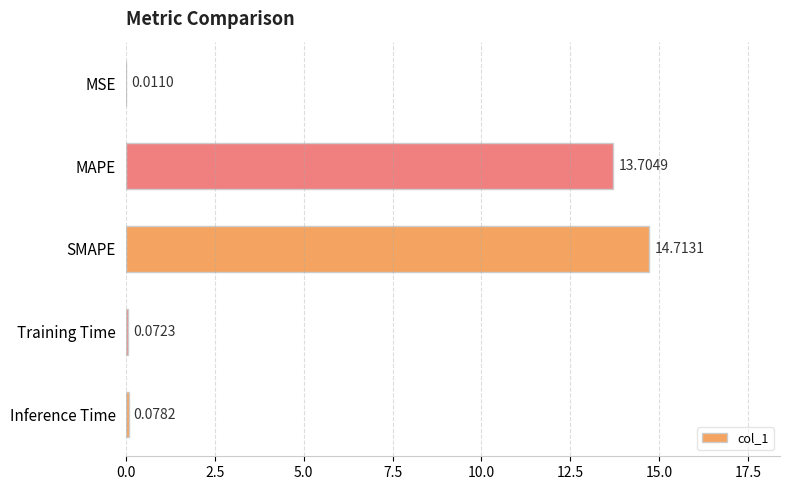

What is the sum of all values?

28.6